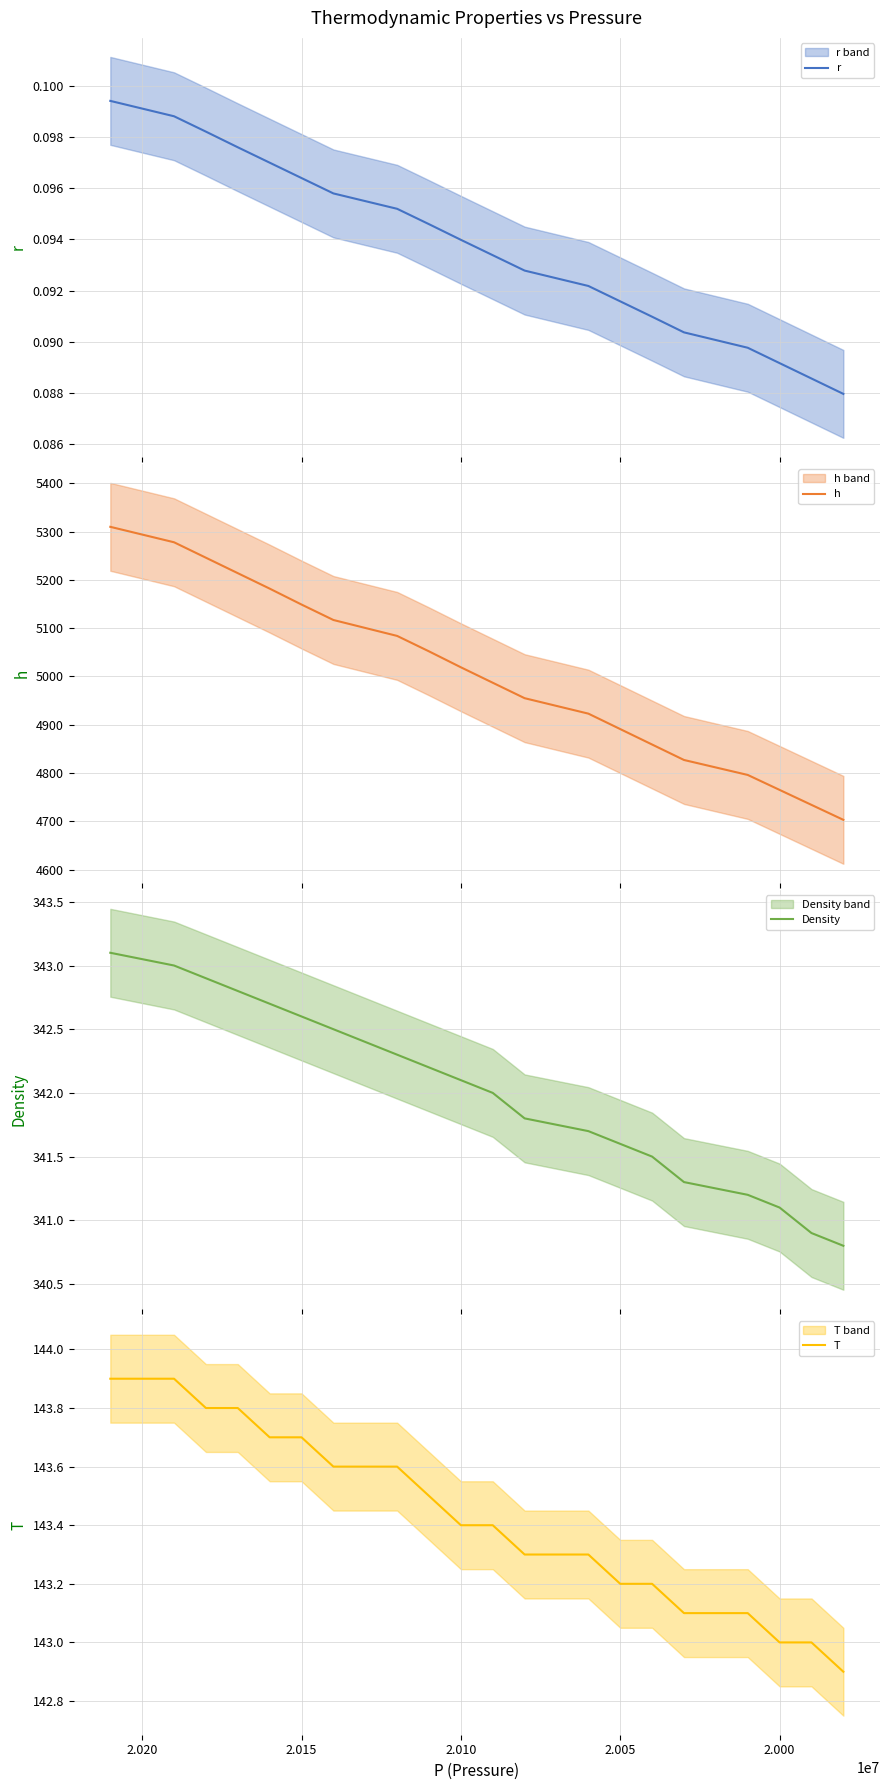

Rank the series by their maximum value, from highest to lowest.

h, Density, T, r